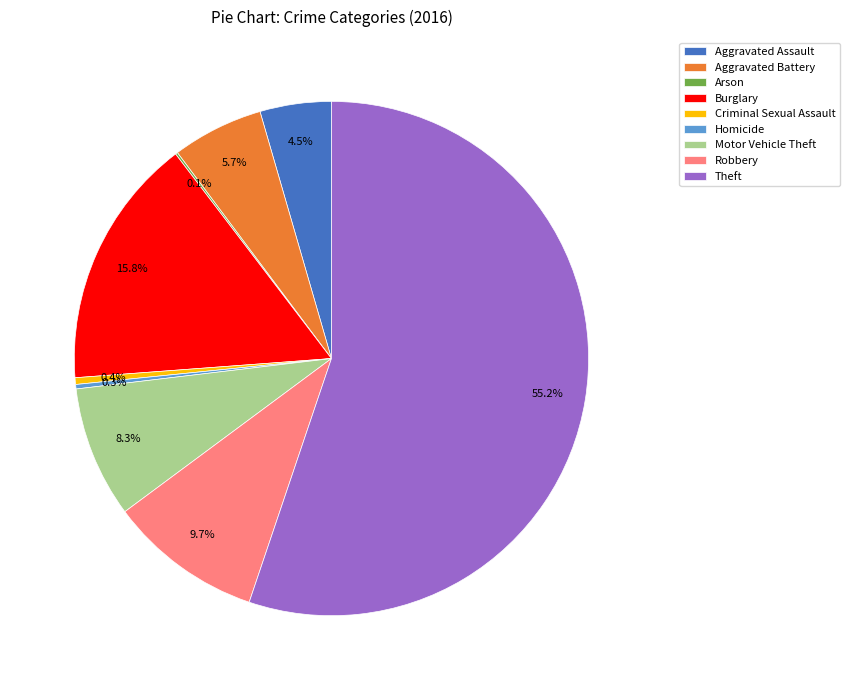

Which category has the biggest portion of the pie?

Theft